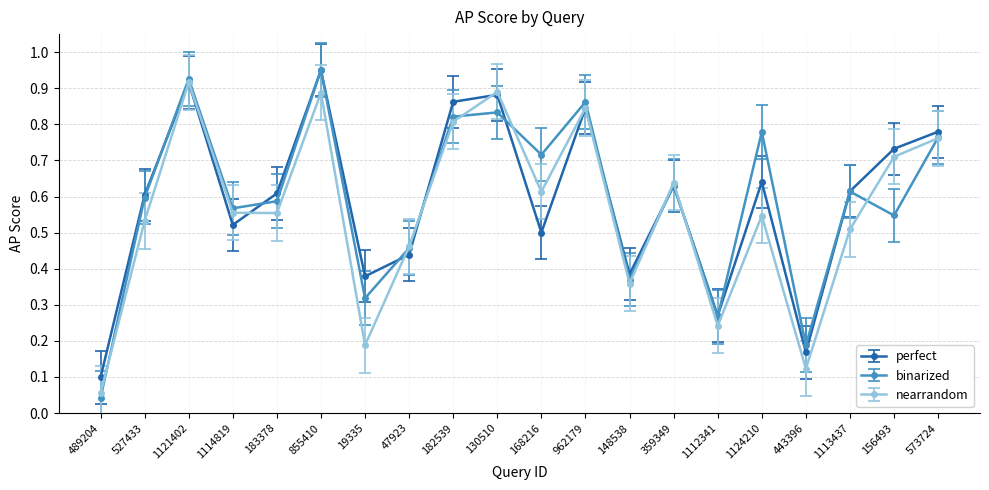

How many lines are shown in the chart?

3